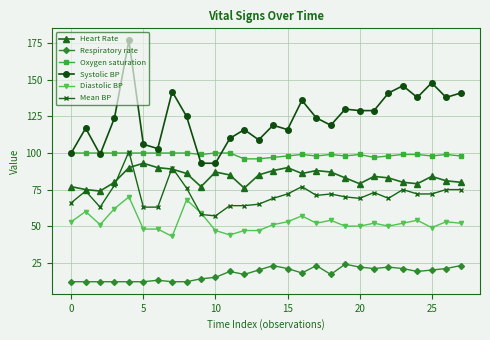

What are all the series names shown in the legend?

Heart Rate, Respiratory rate, Oxygen saturation, Systolic BP, Diastolic BP, Mean BP